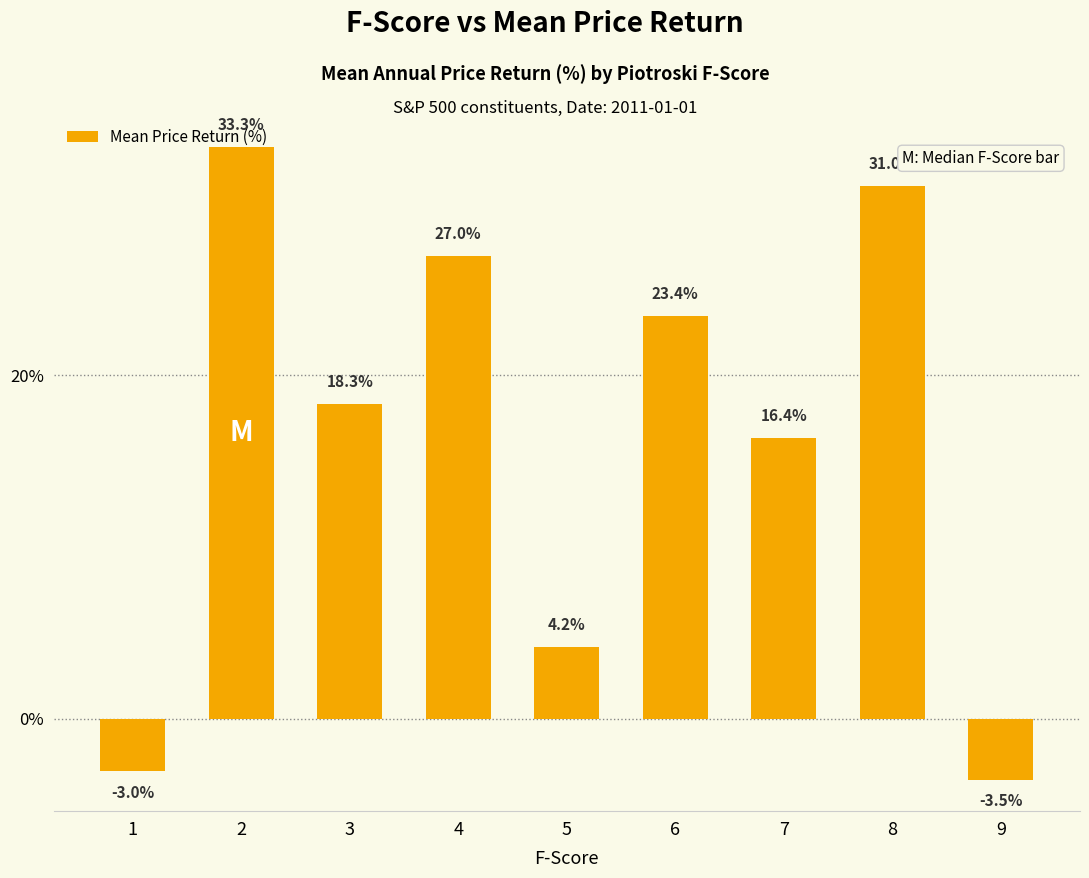

How many values are below 18?

4